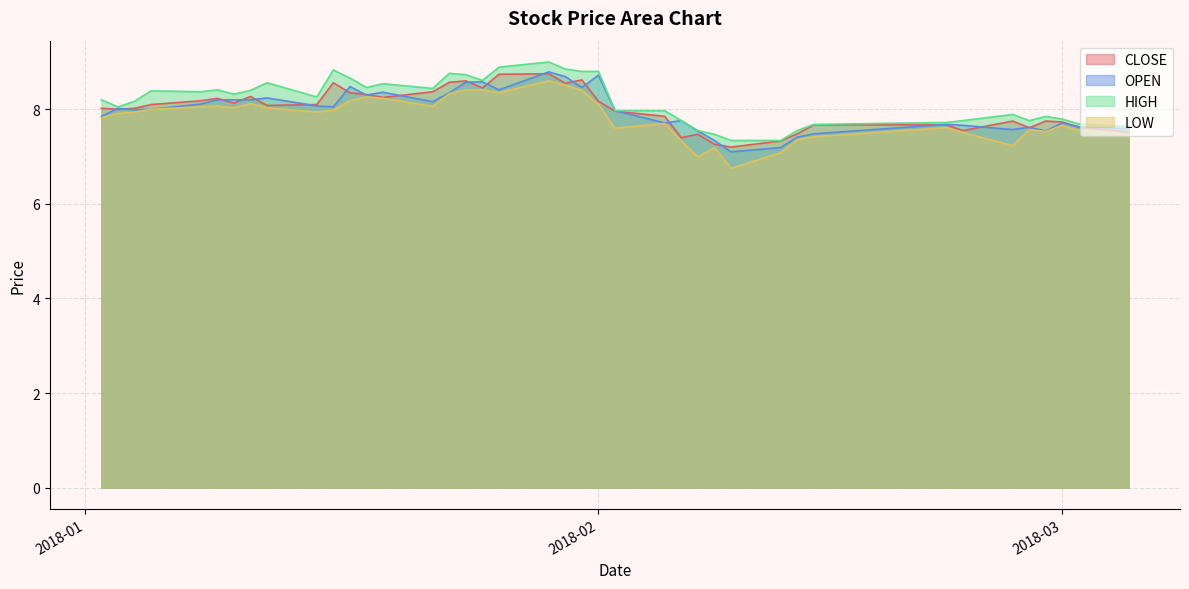

At 2018-01-15, list the series in order from largest to smallest.

HIGH, CLOSE, OPEN, LOW